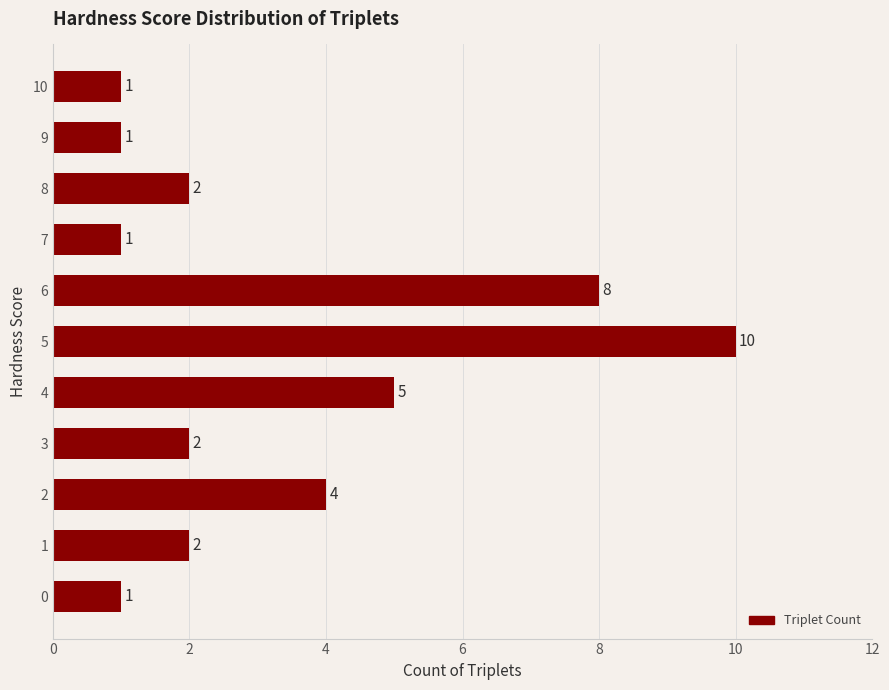

What is the average value?

3